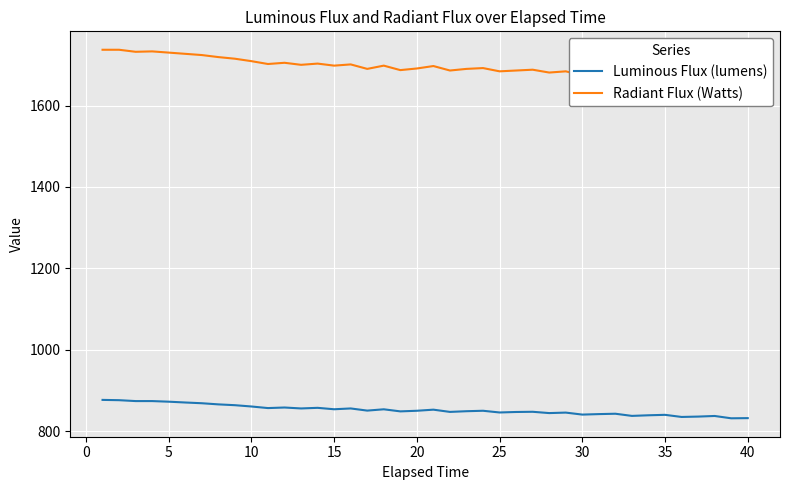

Where is the first local maximum for Radiant Flux (Watts)?

10